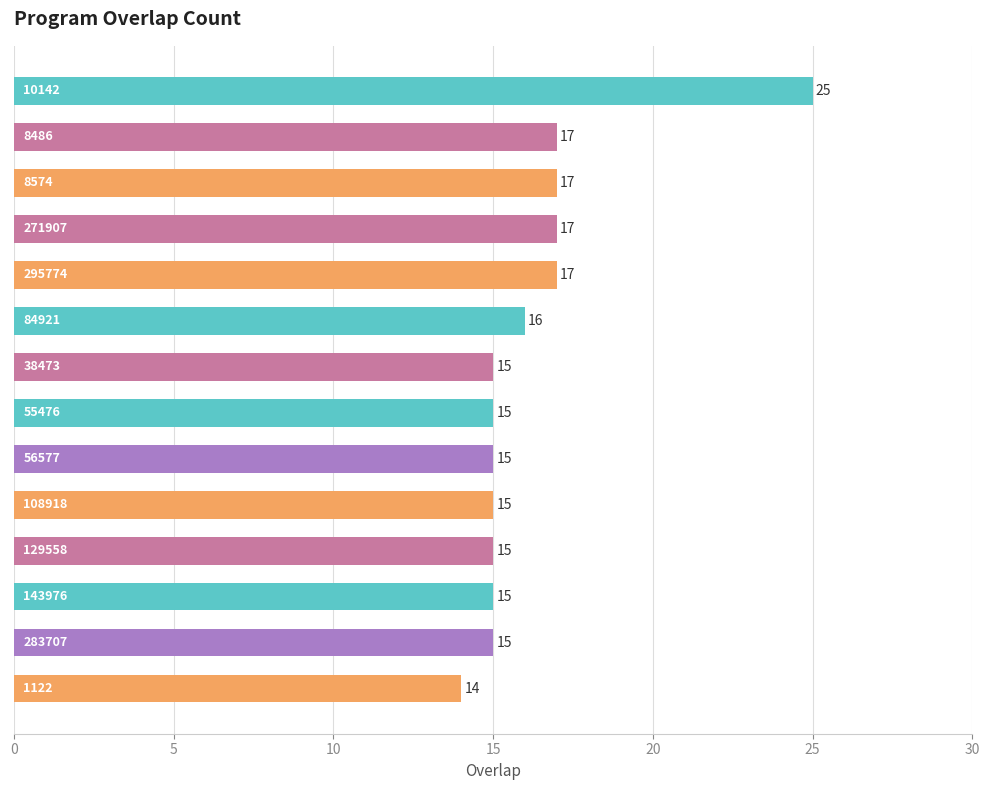

What is the sum of all values?

228